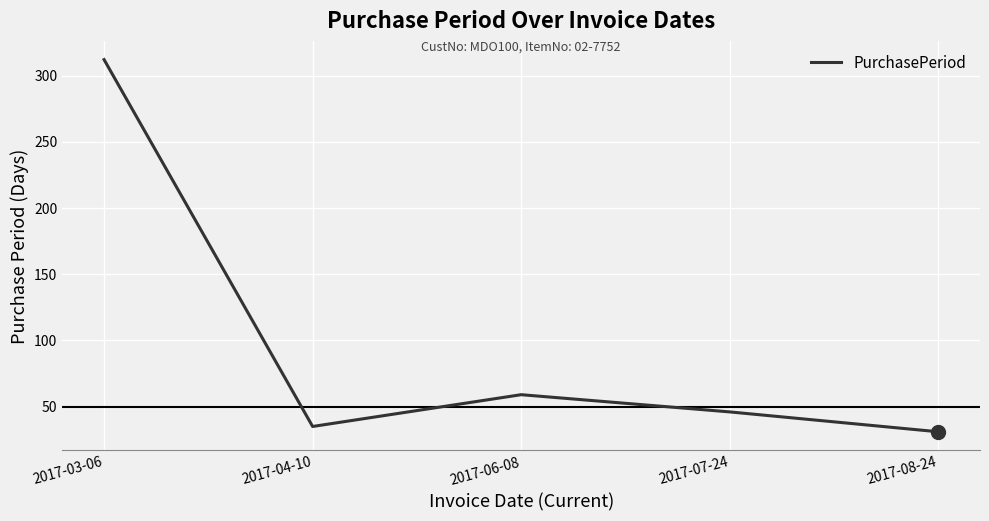

Which has a higher value, 2017-06-08 or 2017-07-24?

2017-06-08